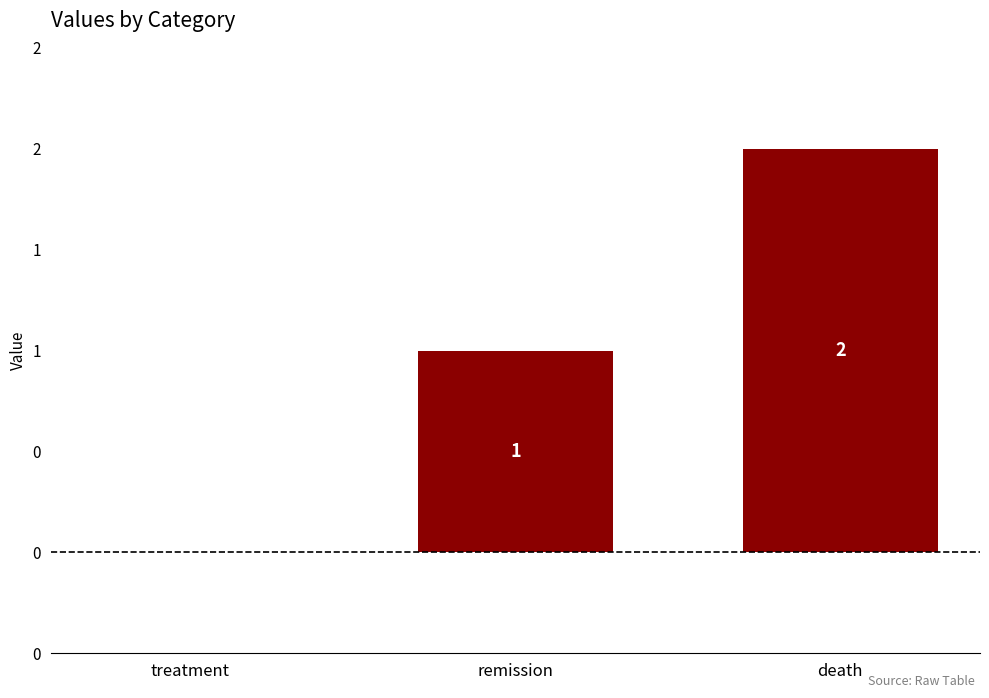

Reading left to right, what are all the values shown in this chart?

treatment=0	remission=1	death=2